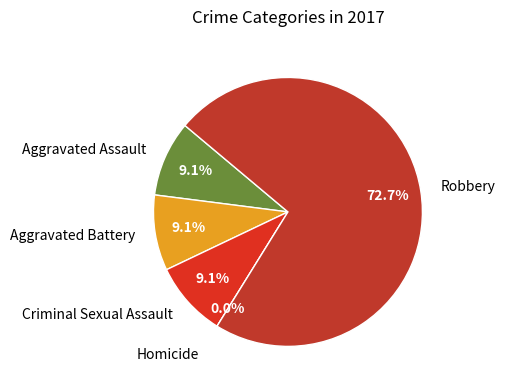

How many slices are in this pie chart?

5